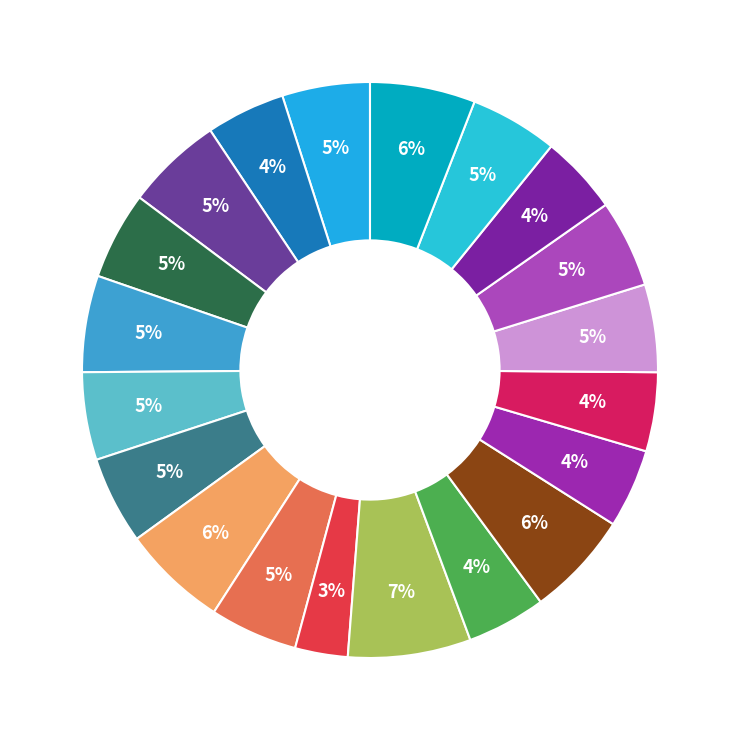

How many segments does this pie chart have?

20